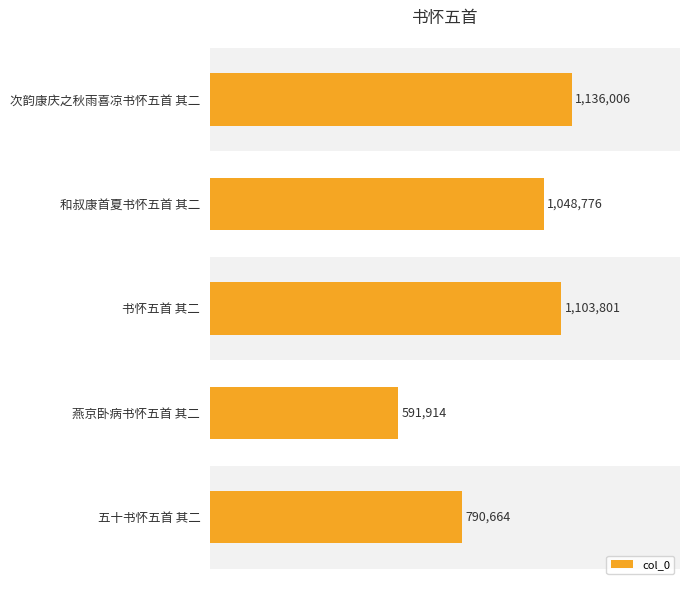

What is the value of the 1st bar from the left?

1136006